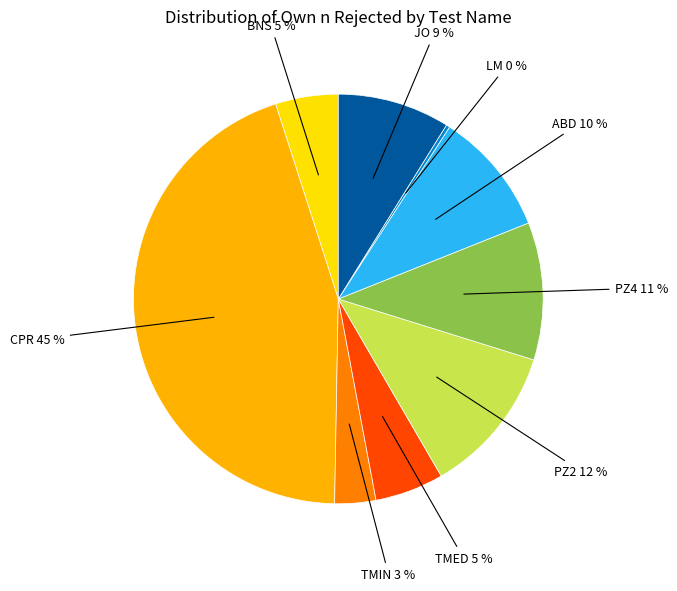

Does any single category account for the majority?

No